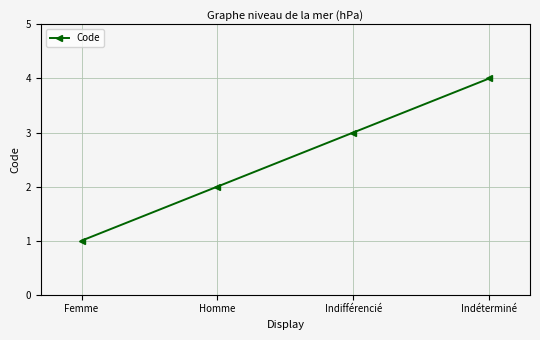

Is it true that the value at Homme is 3?

False